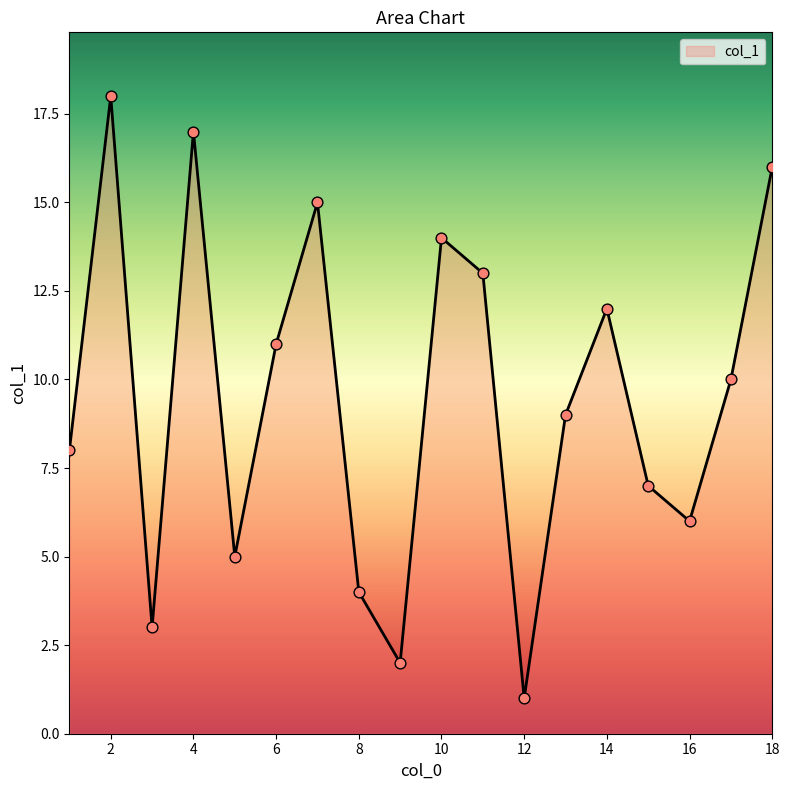

What is the maximum value shown in the chart?

18